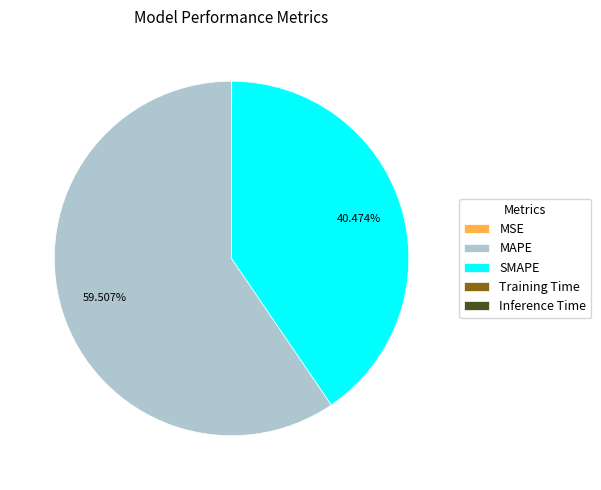

The SMAPE slice represents 31% of the pie. True or false?

False